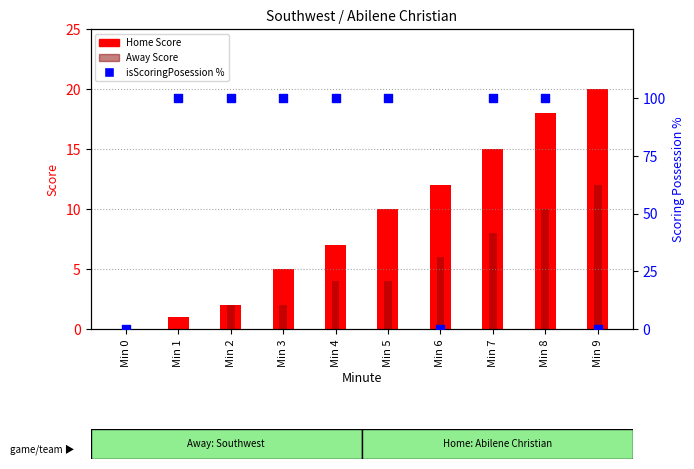

Which series contains the highest Y value?

isScoringPosession %